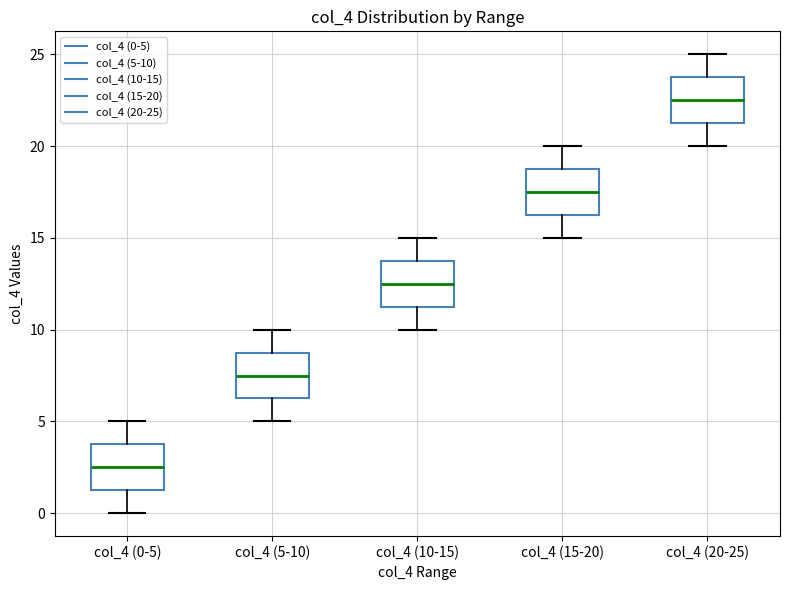

Which box's median line is the highest?

col_4 (20-25)